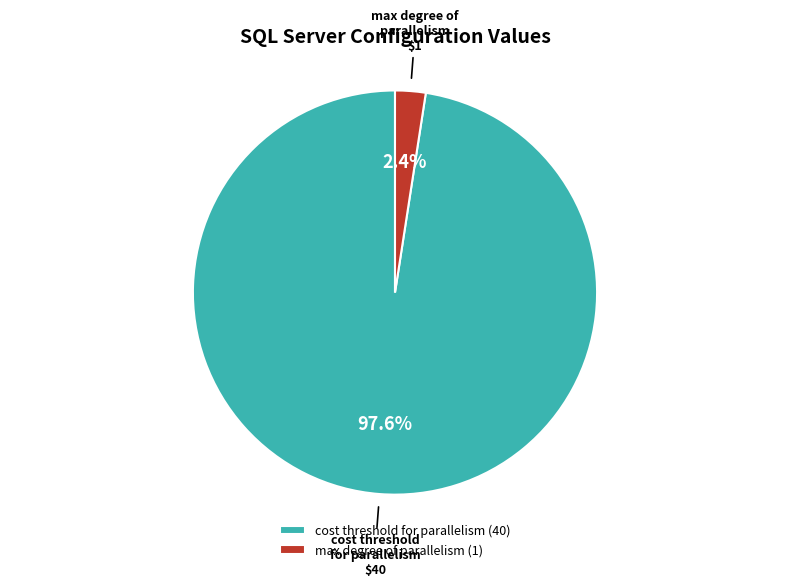

Which category has the biggest portion of the pie?

cost threshold for parallelism